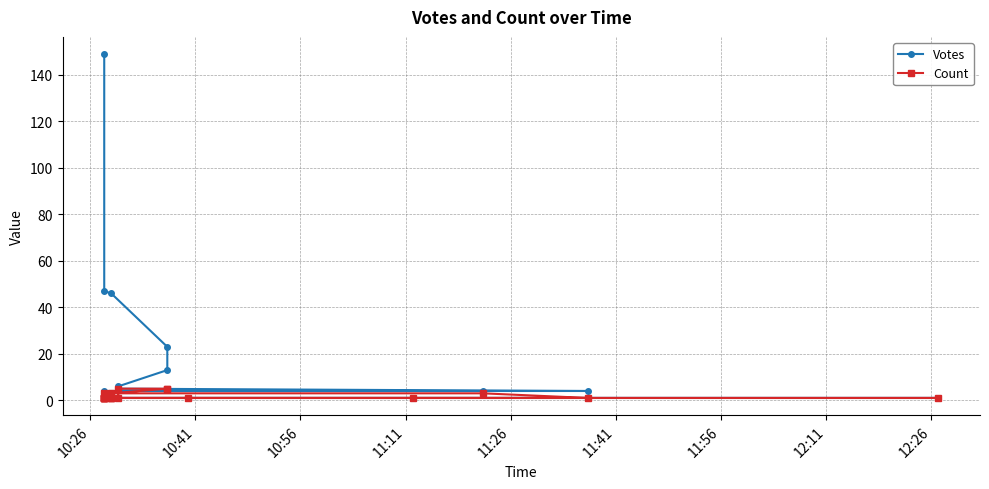

The Count series shows 1 at 15. True or false?

False